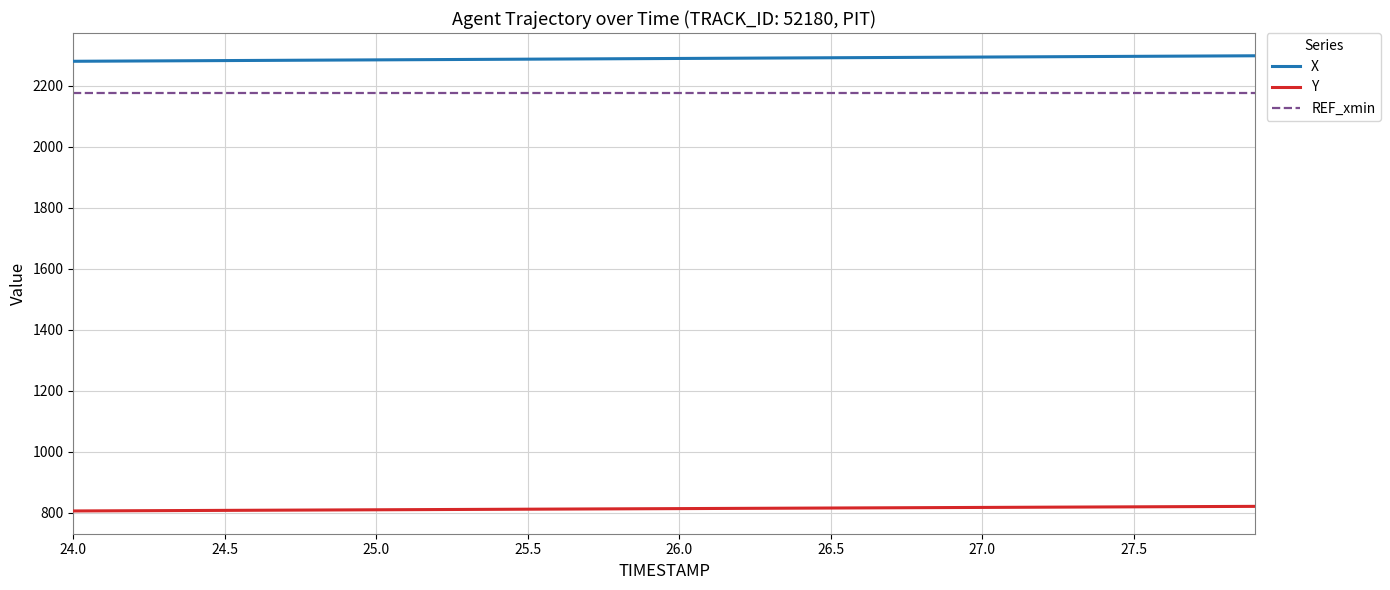

List the series in order of their peak value, highest first.

X, REF_xmin, Y